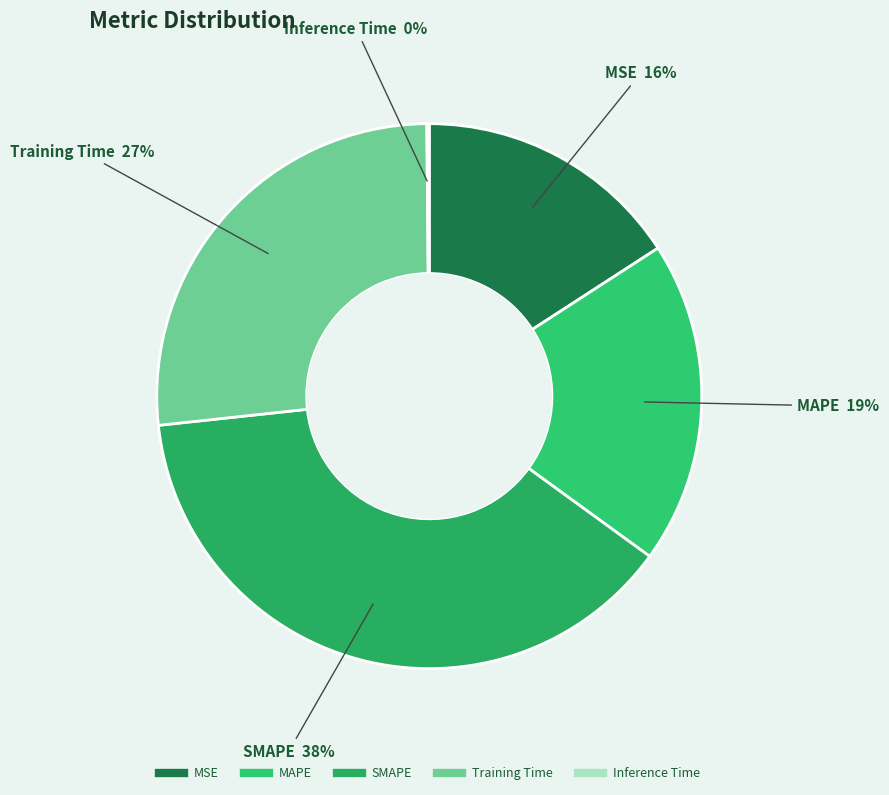

Combined, do MAPE and MSE account for over 50%?

No